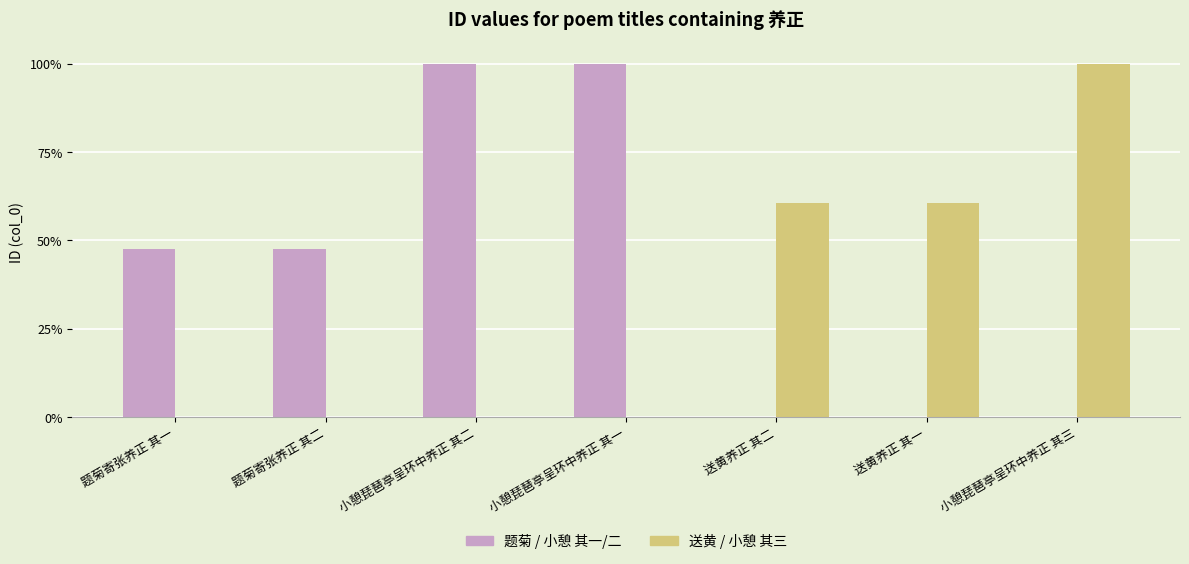

Reading right to left, what are all the values shown in this chart?

题菊 / 小憩 (其一/二): 1068328	648126	648127	1068326	1068327	509613	509612
送黄 / 小憩 (其三): 1068328	648126	648127	1068326	1068327	509613	509612